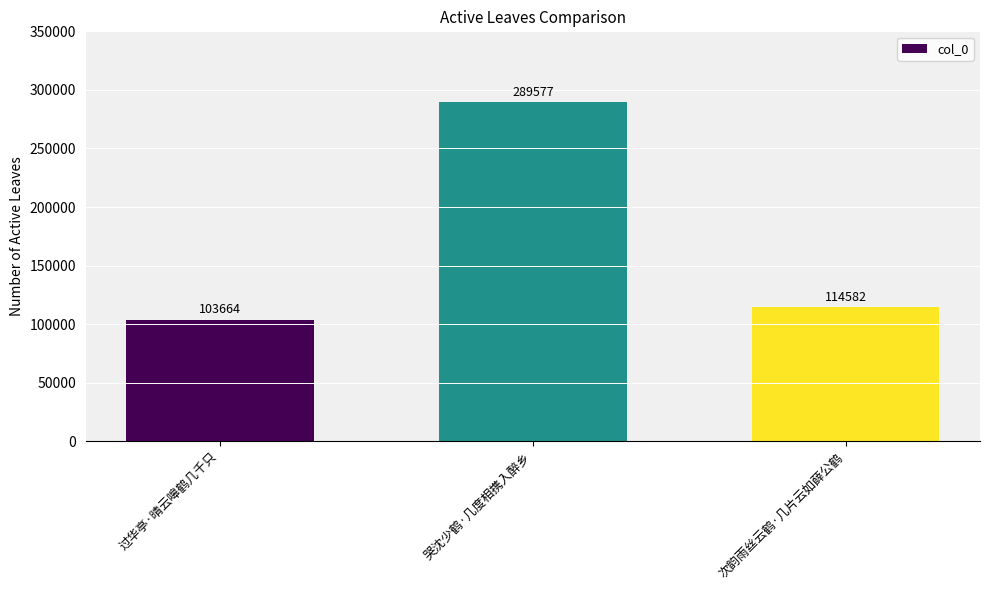

Between 过华亭·晴云嗥鹤几千只 and 哭沈少鹤·几度相携入醉乡, which is larger?

哭沈少鹤·几度相携入醉乡